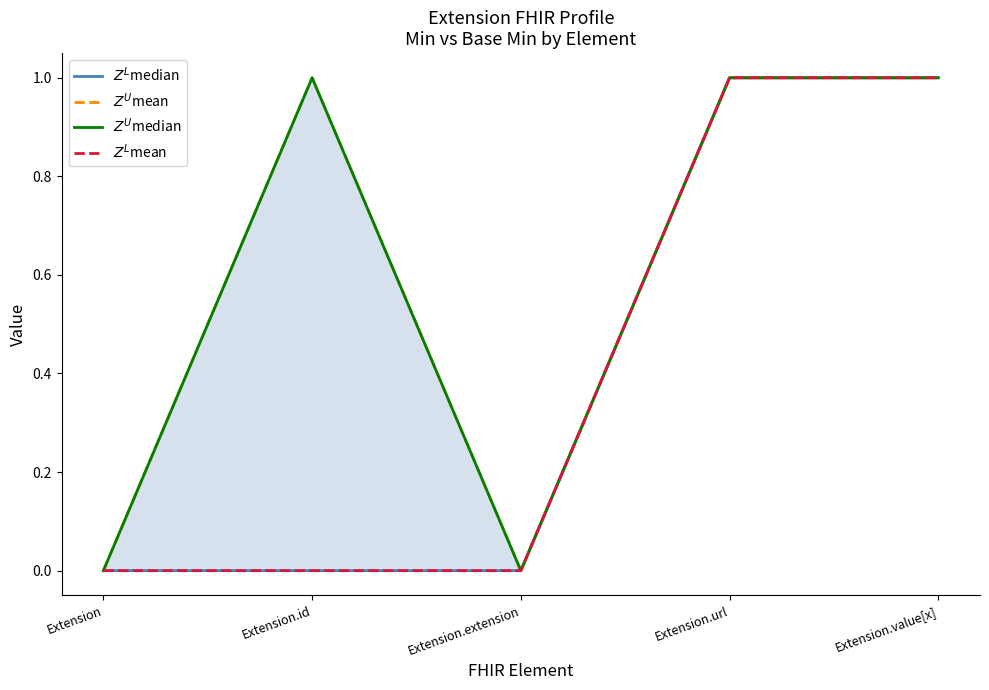

True or false: $Z^U$mean and $Z^L$mean cross at least once.

False